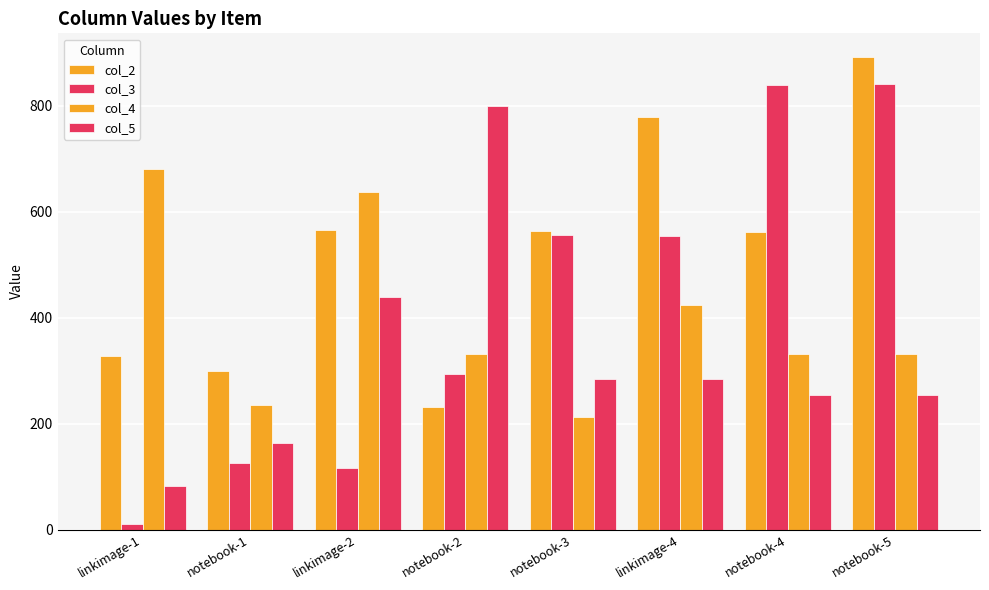

Count the number of data series in this chart.

4